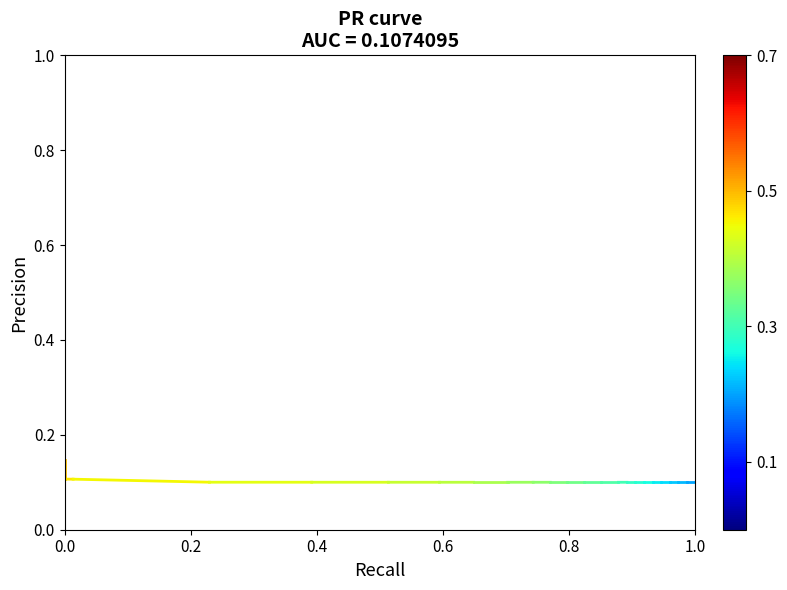

What is the maximum value shown in the chart?

0.1